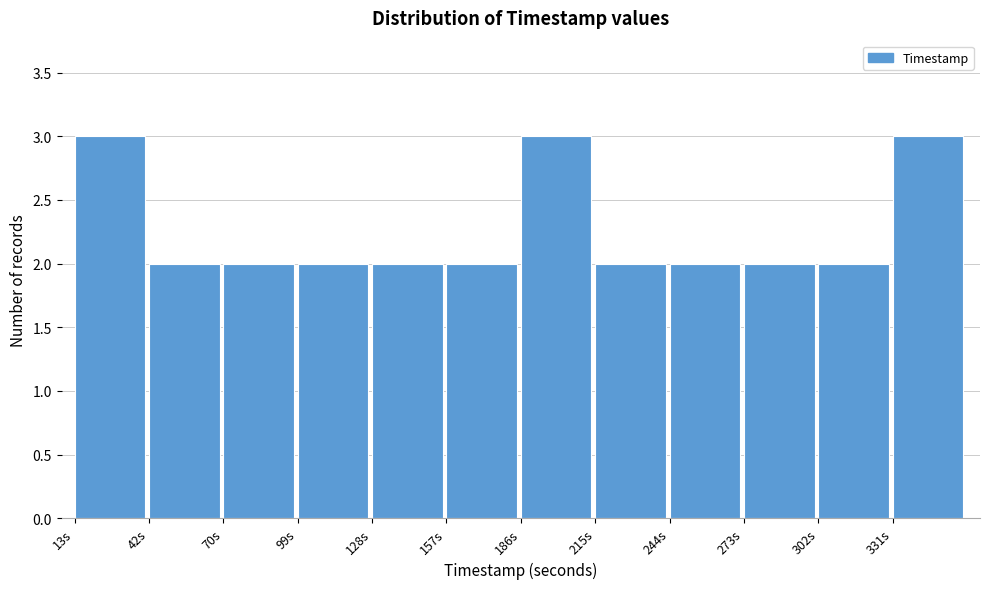

Reading left to right, transcribe this chart: for each bar, give the range it covers on the x-axis and its height. Neither the bar edges nor the heights are printed on the chart, so give them approximately, as read against the axes.

15 to 40: 3
40 to 70: 2
70 to 100: 2
100 to 130: 2
130 to 155: 2
155 to 185: 2
185 to 215: 3
215 to 245: 2
245 to 275: 2
275 to 300: 2
300 to 330: 2
330 to 360: 3